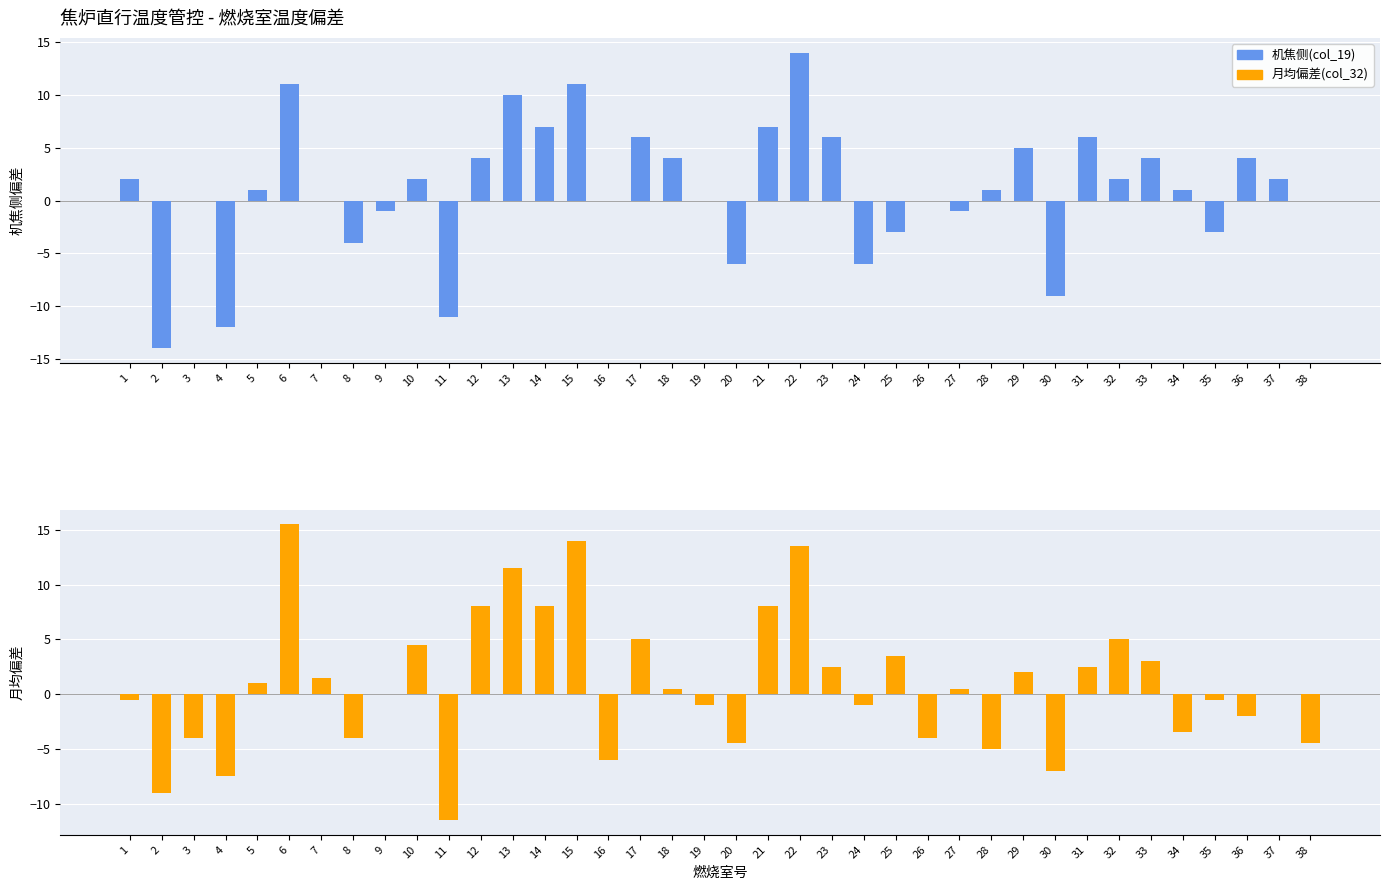

What is the average value of the 机焦侧(col_19) series?

1